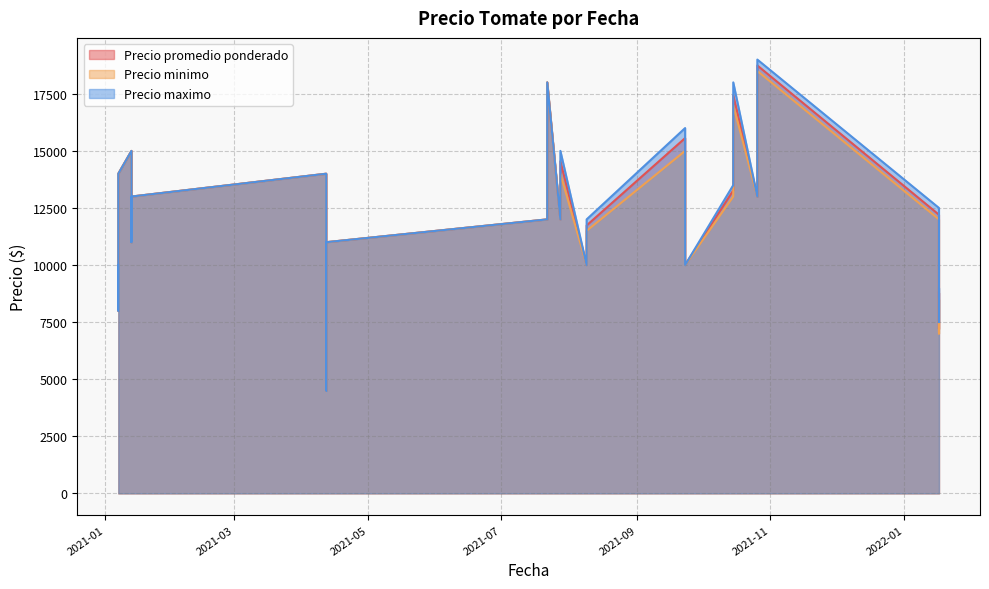

How many data points in Precio minimo are less than 12000?

12